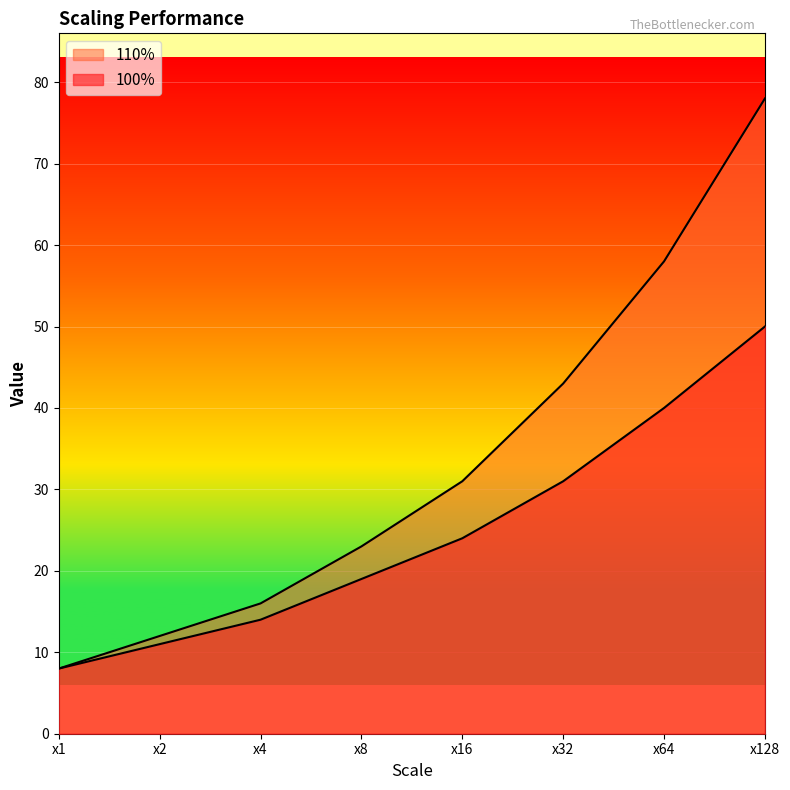

The value of 100% at x128 is 50. True or false?

True